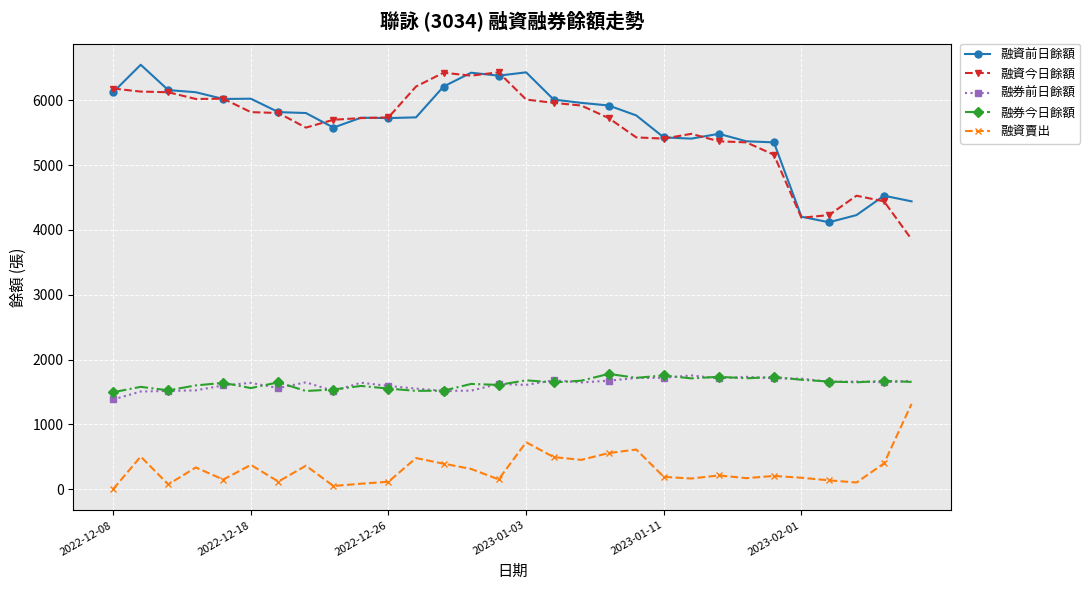

True or false: 融券今日餘額 has more than 1 interior local peaks.

True